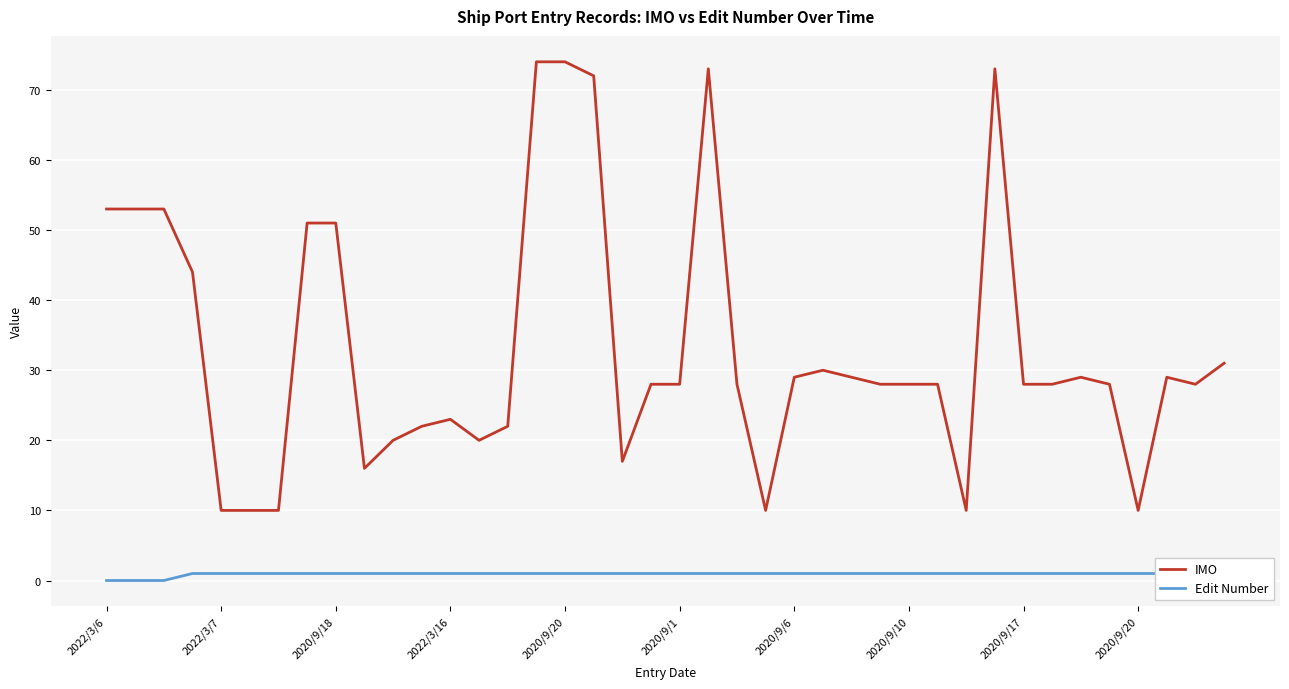

At which category does the chart reach its minimum across all series?

2022/3/6